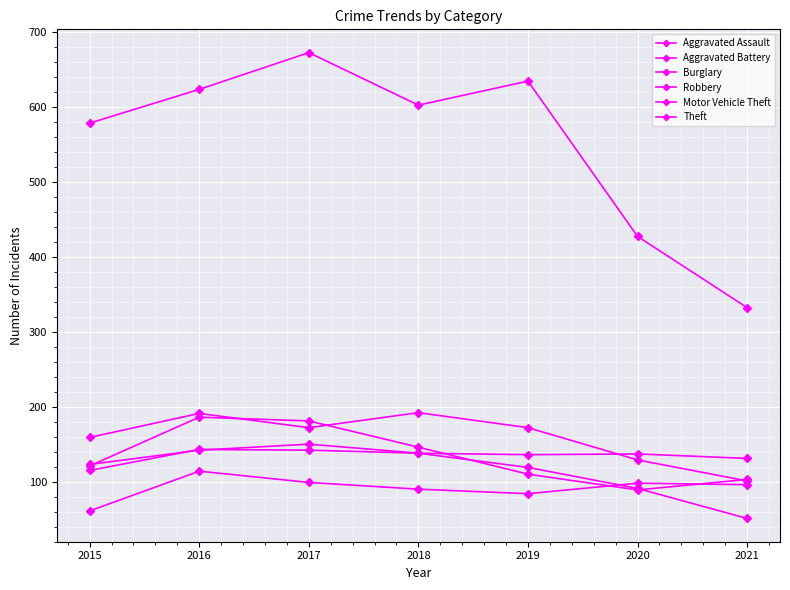

Does the chart have visible grid lines?

Yes